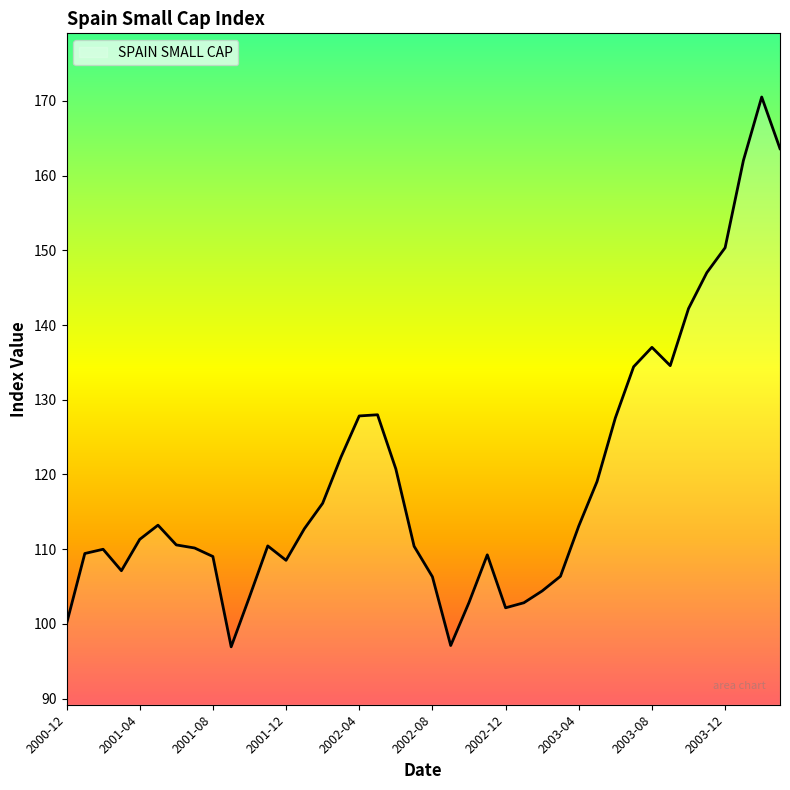

What is the difference between the maximum and minimum values?

73.6